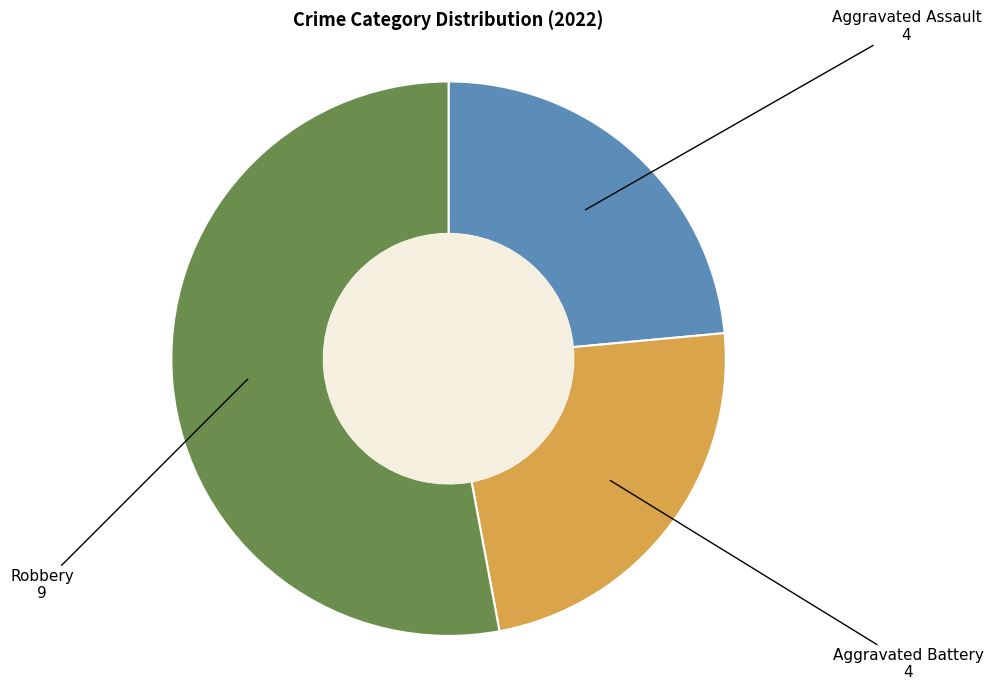

Which has a higher value, Aggravated Battery or Robbery?

Robbery